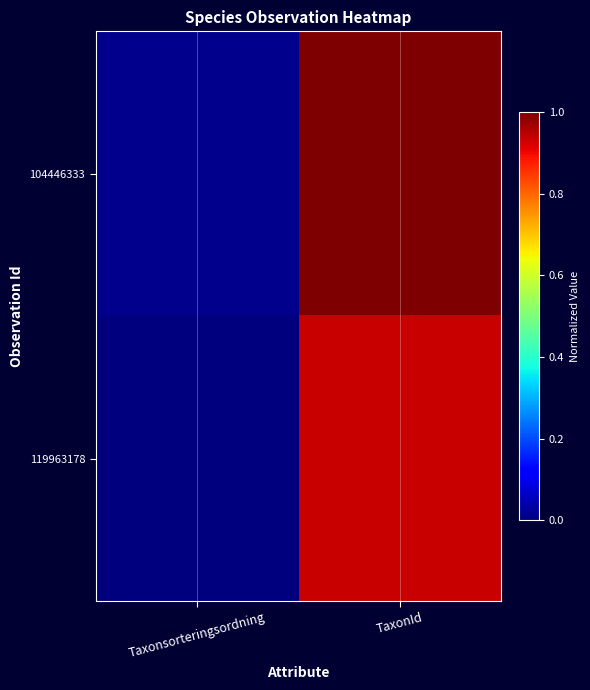

Reading right to left, list all the values displayed in this chart.

104446333: TaxonId=1.0	Taxonsorteringsordning=0.0
119963178: TaxonId=0.9	Taxonsorteringsordning=0.0